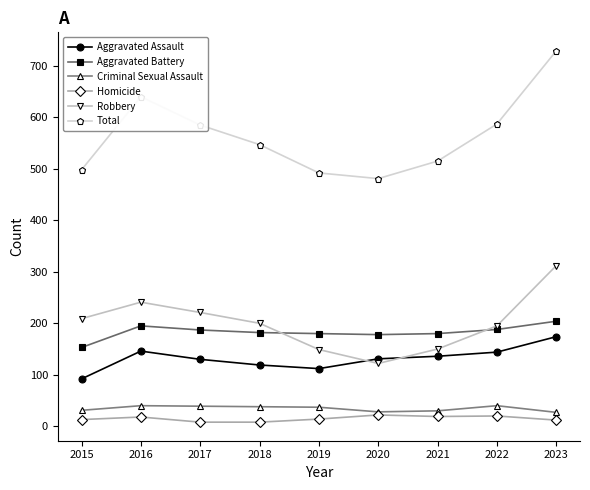

At which label does Total reach its peak?

2023